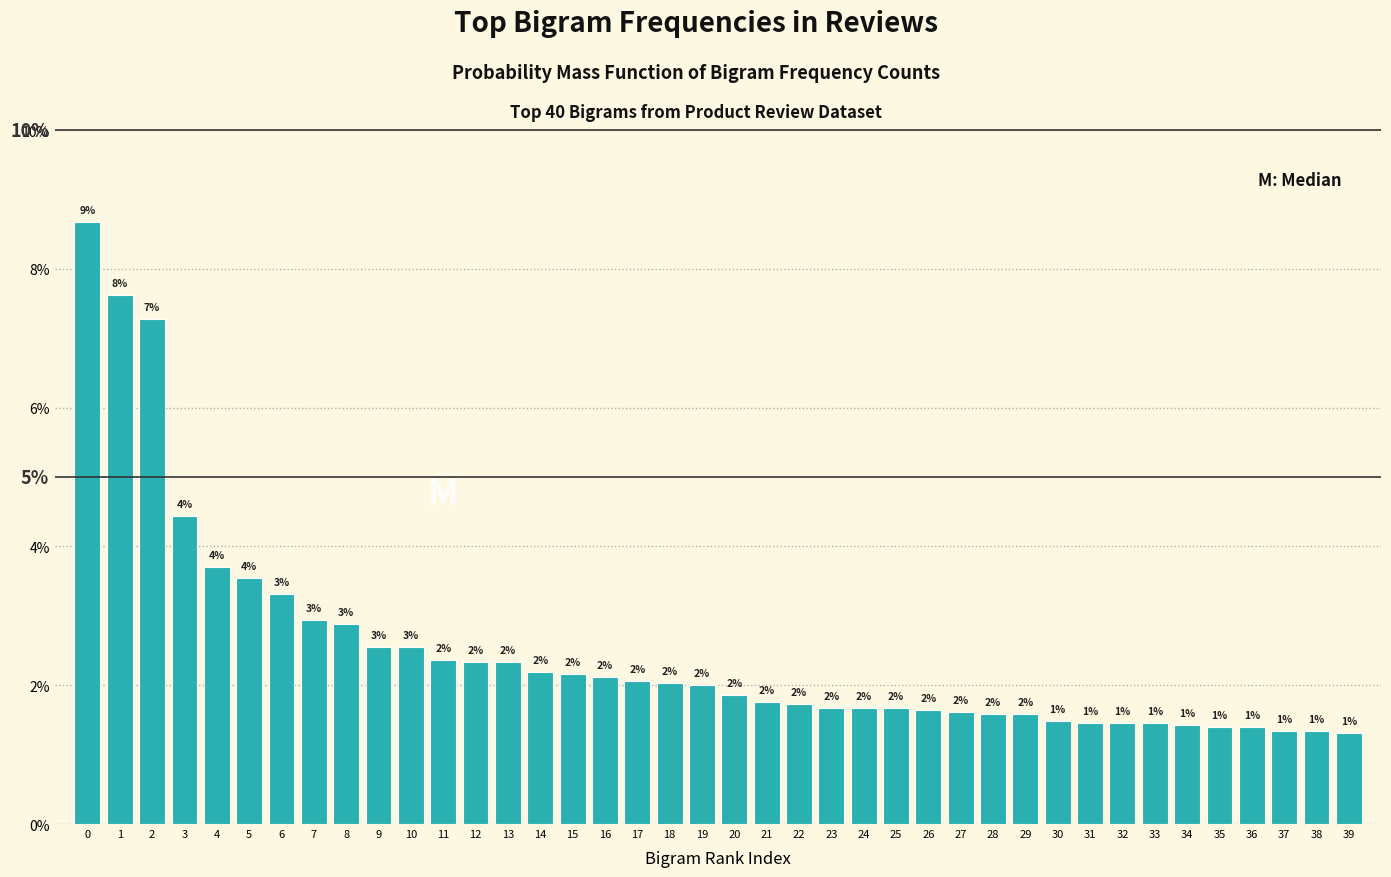

Are the bars horizontal?

No